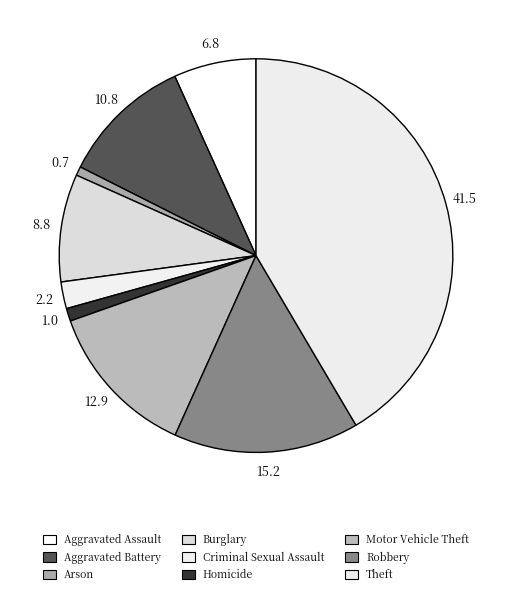

Is there a majority slice in this chart?

No